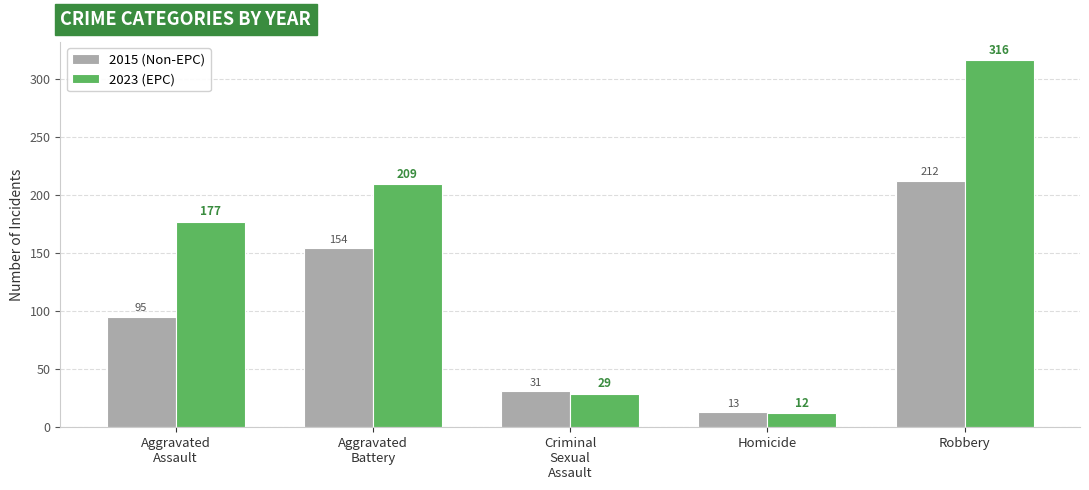

Is the value of 2015 (Non-EPC) at Robbery greater than the value of 2023 (EPC) at Criminal
Sexual
Assault?

Yes